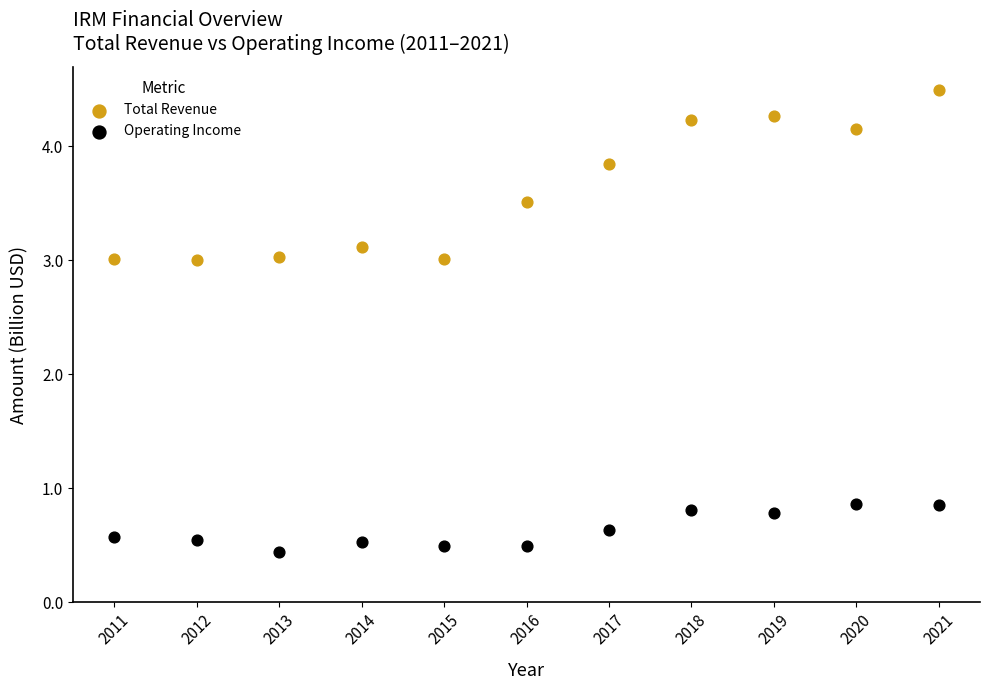

Which series reaches the minimum Y coordinate?

Operating Income